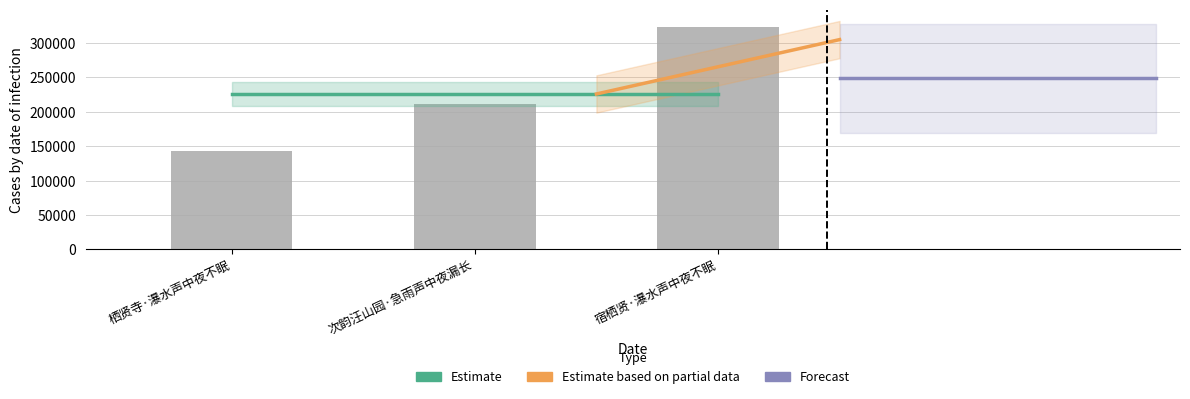

Which label corresponds to the smallest value in the chart?

栖贤寺·瀑水声中夜不眠